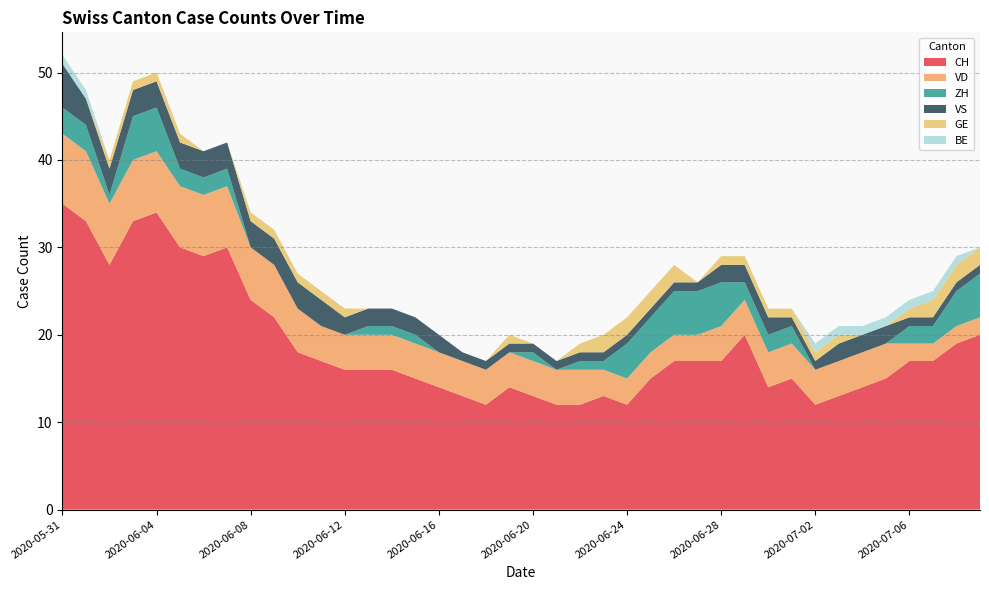

Reading left to right, extract all data points from this chart.

CH: 35	33	28	33	34	30	29	30	24	22	18	17	16	16	16	15	14	13	12	14	13	12	12	13	12	15	17	17	17	20	14	15	12	13	14	15	17	17	19	20
VD: 8	8	7	7	7	7	7	7	6	6	5	4	4	4	4	4	4	4	4	4	4	4	4	3	3	3	3	3	4	4	4	4	4	4	4	4	2	2	2	2
ZH: 3	3	1	5	5	2	2	2	0	0	0	0	0	1	1	1	0	0	0	0	1	0	1	1	4	4	5	5	5	2	2	2	0	0	0	0	2	2	4	5
VS: 5	3	3	3	3	3	3	3	3	3	3	3	2	2	2	2	2	1	1	1	1	1	1	1	1	1	1	1	2	2	2	1	1	2	2	2	1	1	1	1
GE: 0	0	1	1	1	1	0	0	1	1	1	1	1	0	0	0	0	0	0	1	0	0	1	2	2	2	2	0	1	1	1	1	1	1	0	0	1	2	2	2
BE: 1	1	0	0	0	0	0	0	0	0	0	0	0	0	0	0	0	0	0	0	0	0	0	0	0	0	0	0	0	0	0	0	1	1	1	1	1	1	1	0